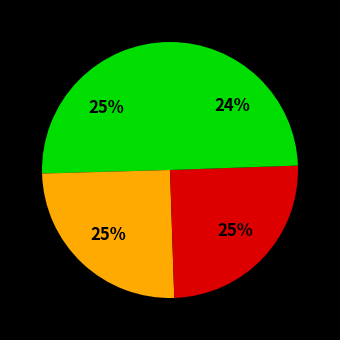

How many slices are in this pie chart?

4